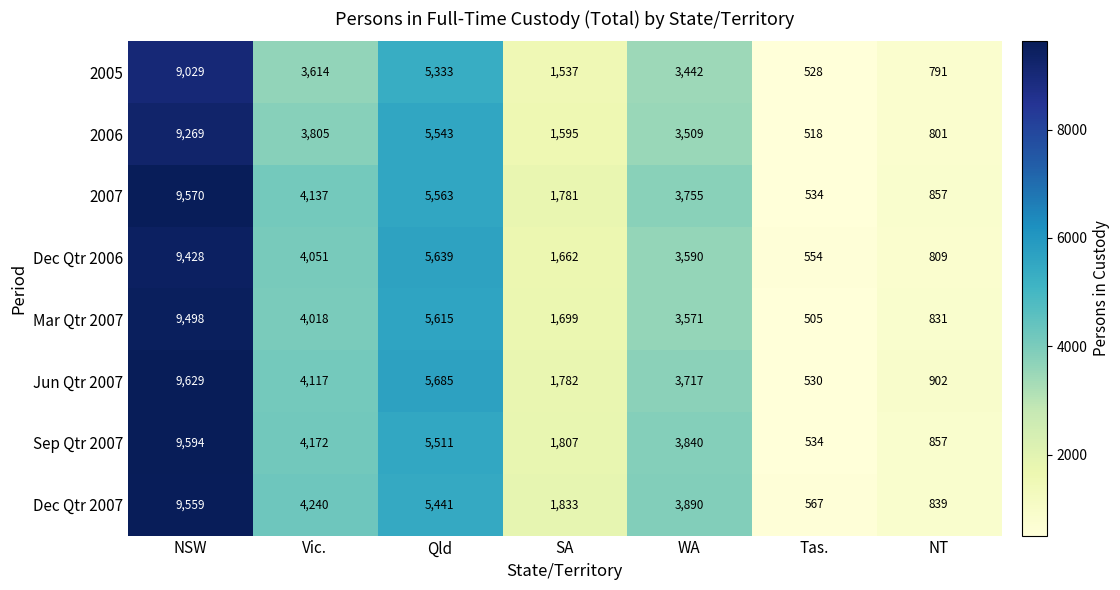

At which label does Mar Qtr 2007 first exceed 3571?

NSW